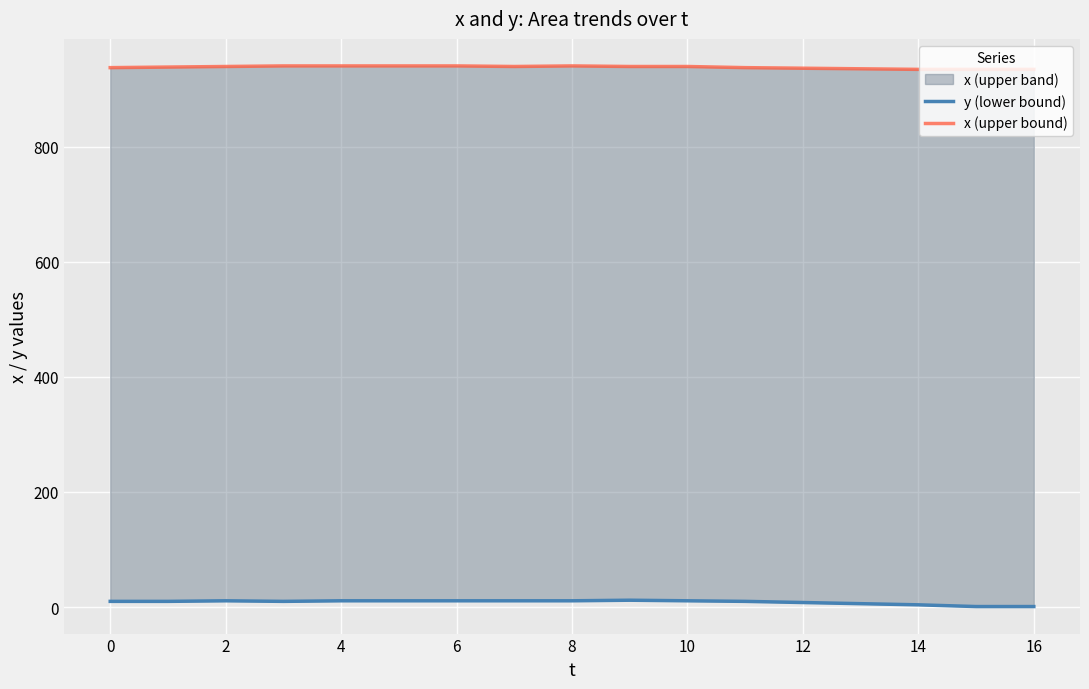

At which label is y (lower bound) closest to 6?

13